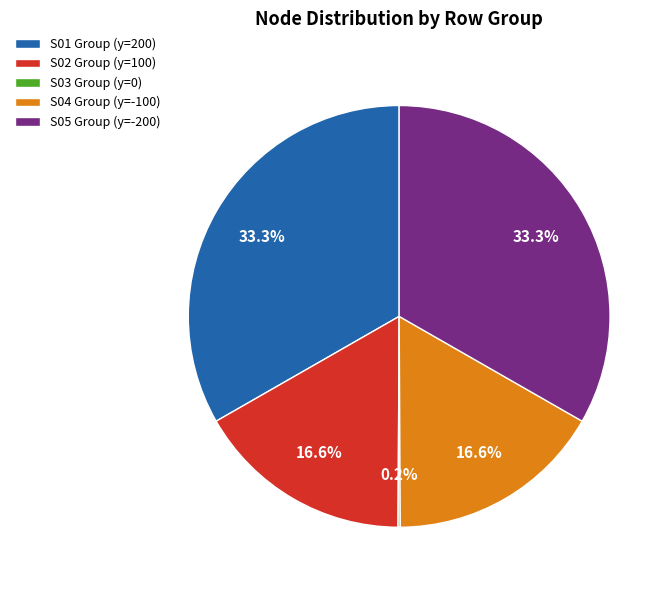

Does any single category account for the majority?

No